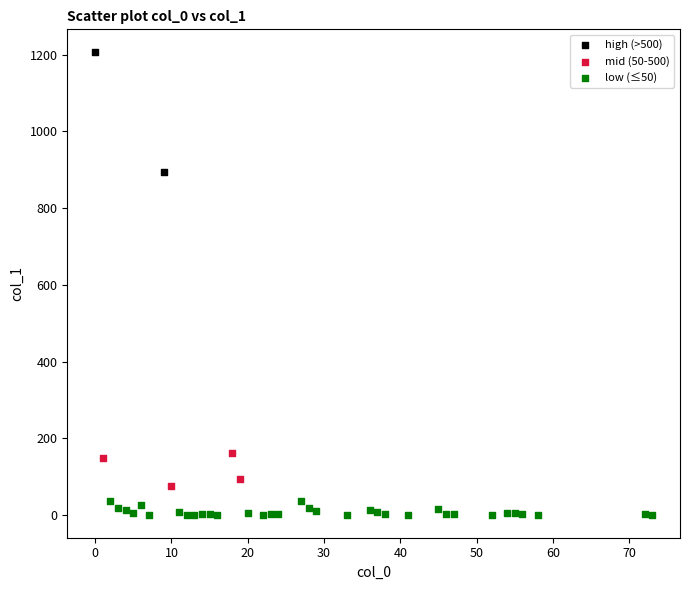

Which series has the largest Y range (max minus min)?

high (>500)